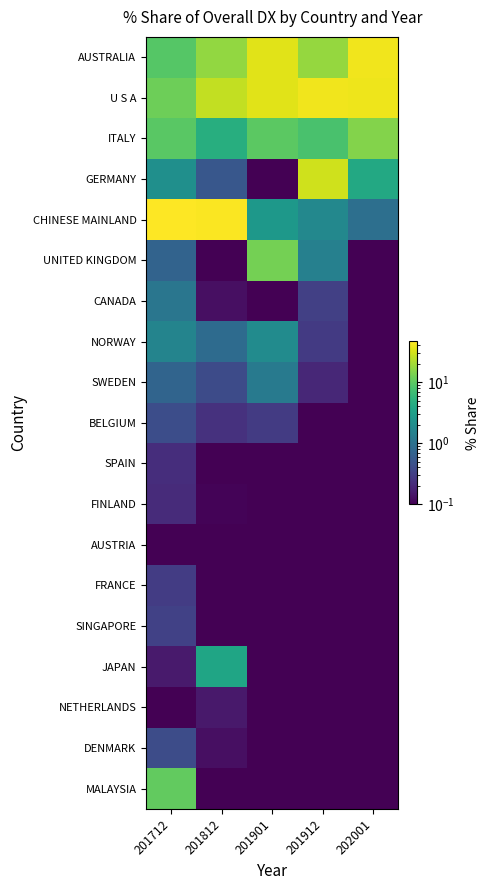

At how many categories does at least one series exceed 30?

5